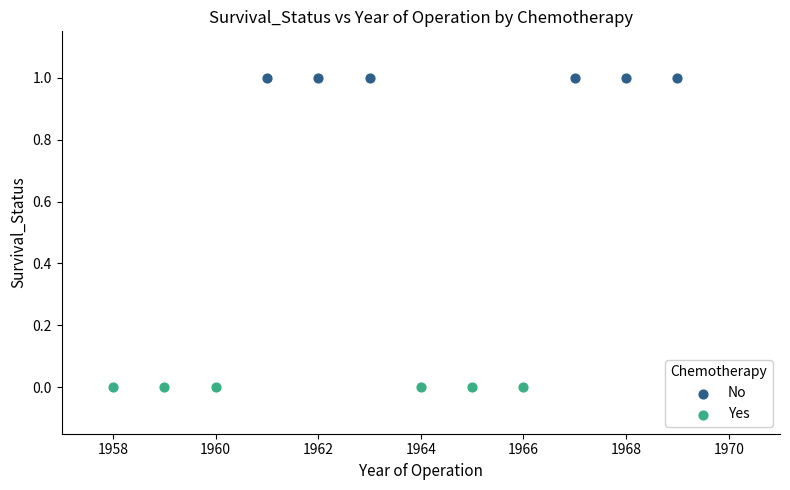

Which series reaches the minimum Y coordinate?

Yes